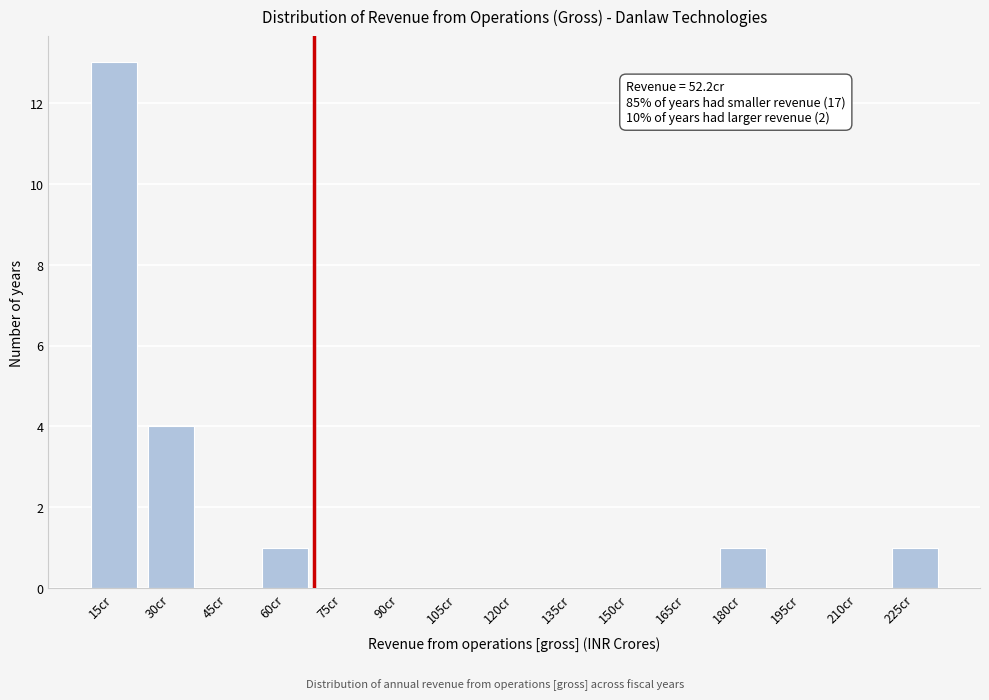

Reading left to right, list all the values displayed in this chart.

15cr=13	30cr=4	45cr=0	60cr=1	75cr=0	90cr=0	105cr=0	120cr=0	135cr=0	150cr=0	165cr=0	180cr=1	195cr=0	210cr=0	225cr=1